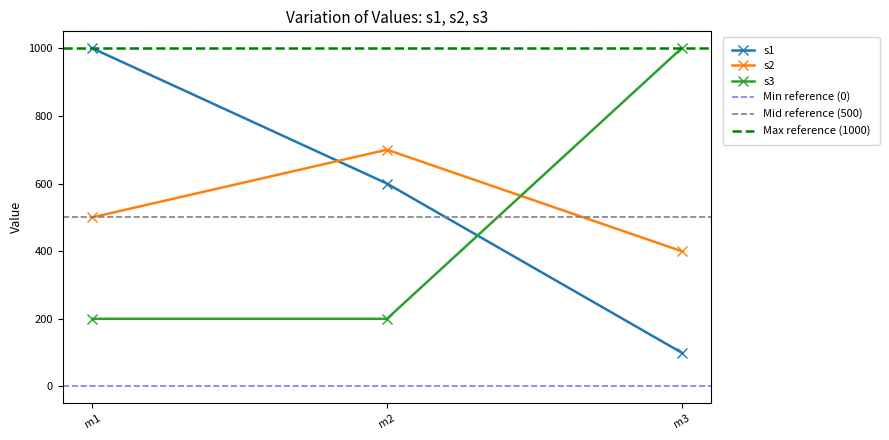

What is the minimum value for s3?

200